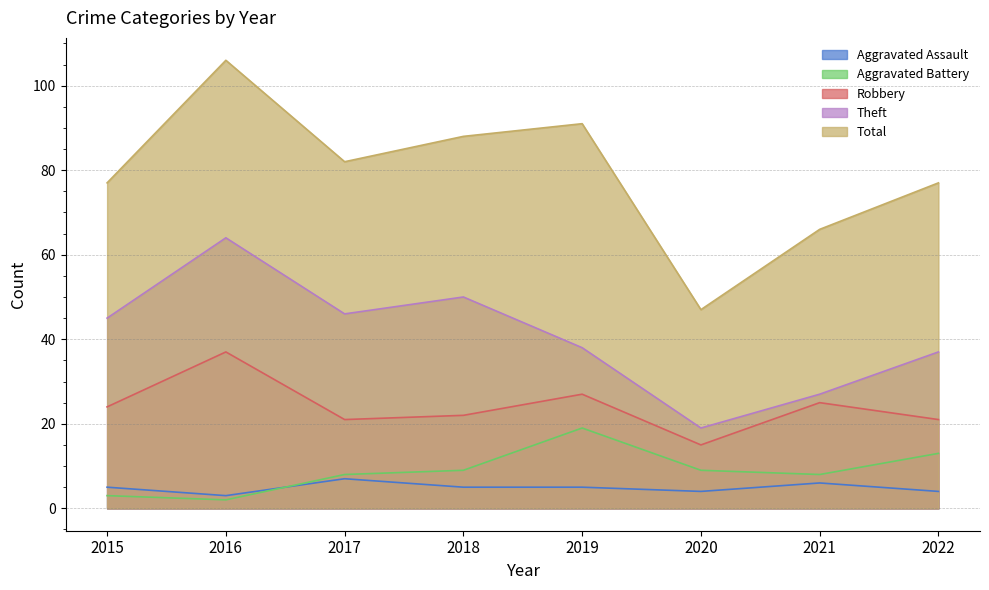

How many distinct data groups are displayed?

5